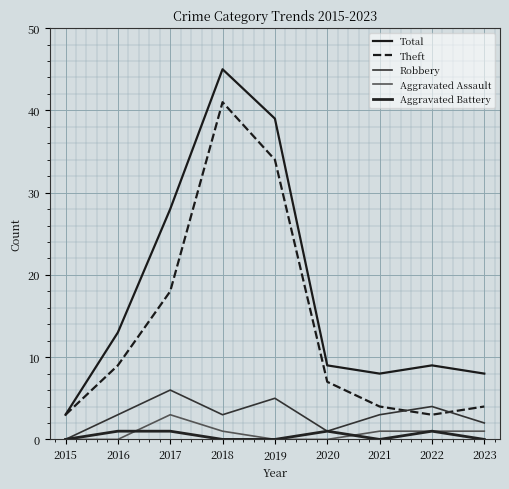

True or false: Total and Aggravated Battery intersect in this chart.

False